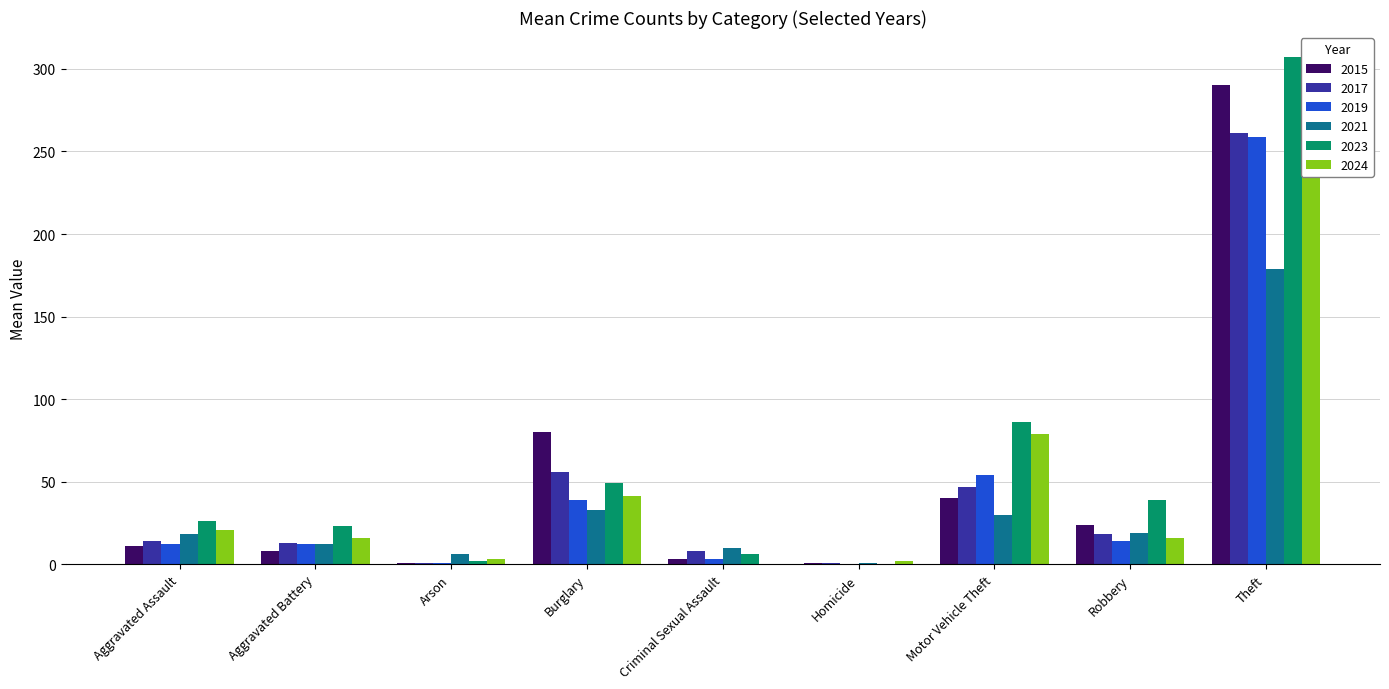

How many bars are there in total?

54